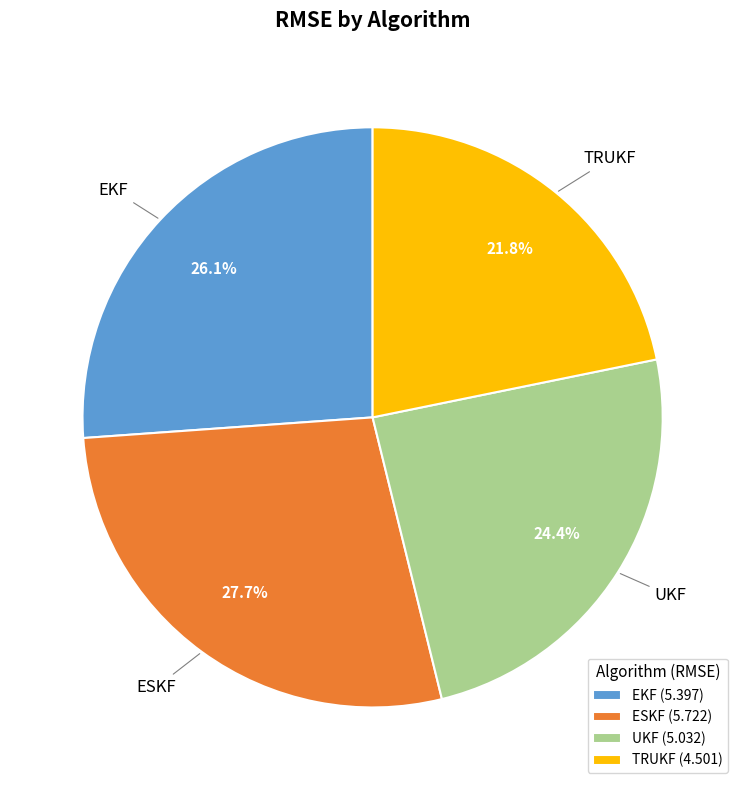

Is it true that ESKF is 28% of the pie?

True